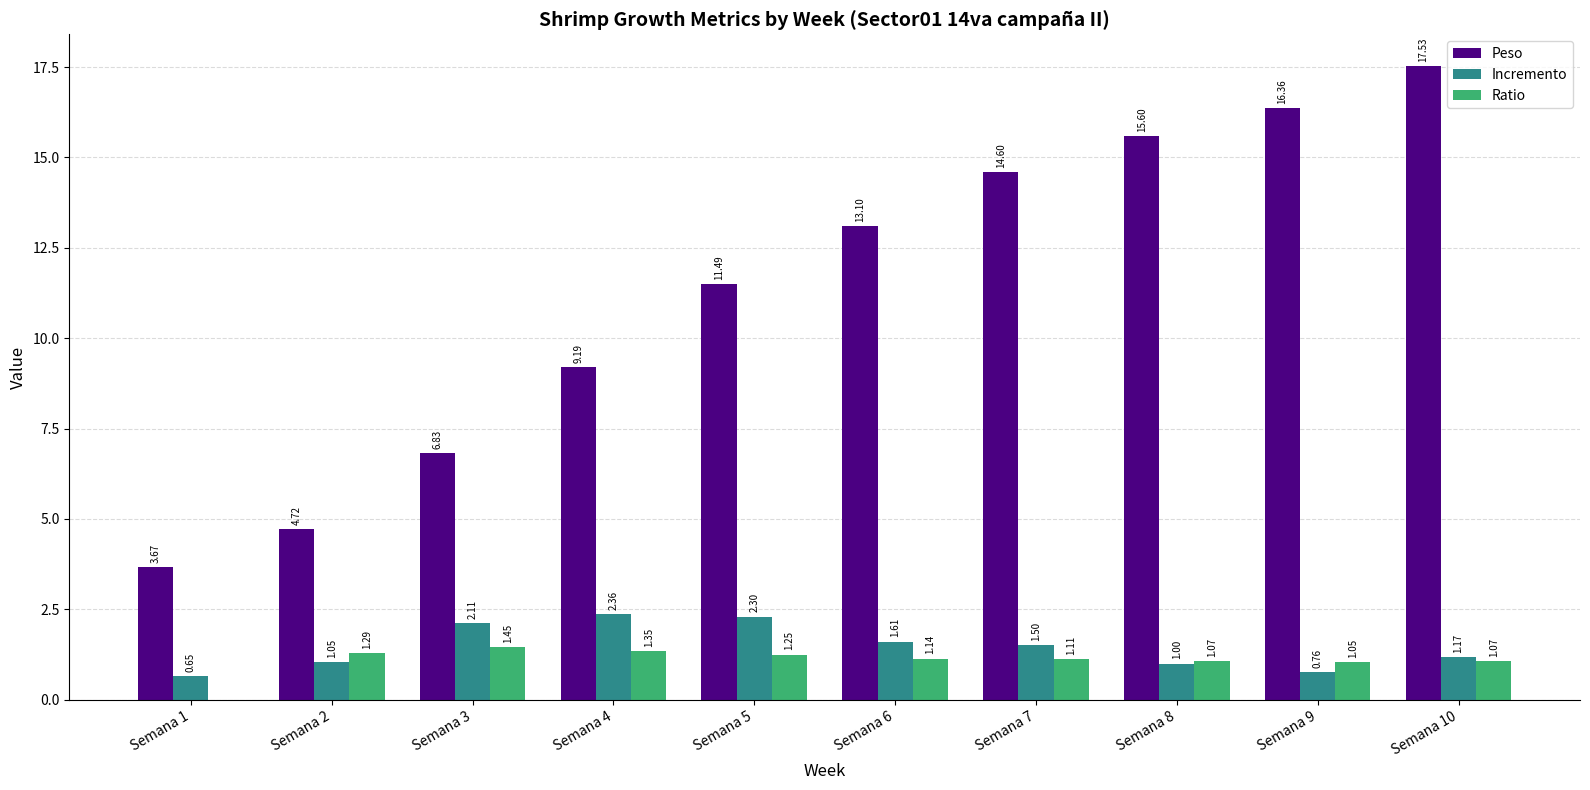

Which series changed the most between Semana 2 and Semana 3?

Peso